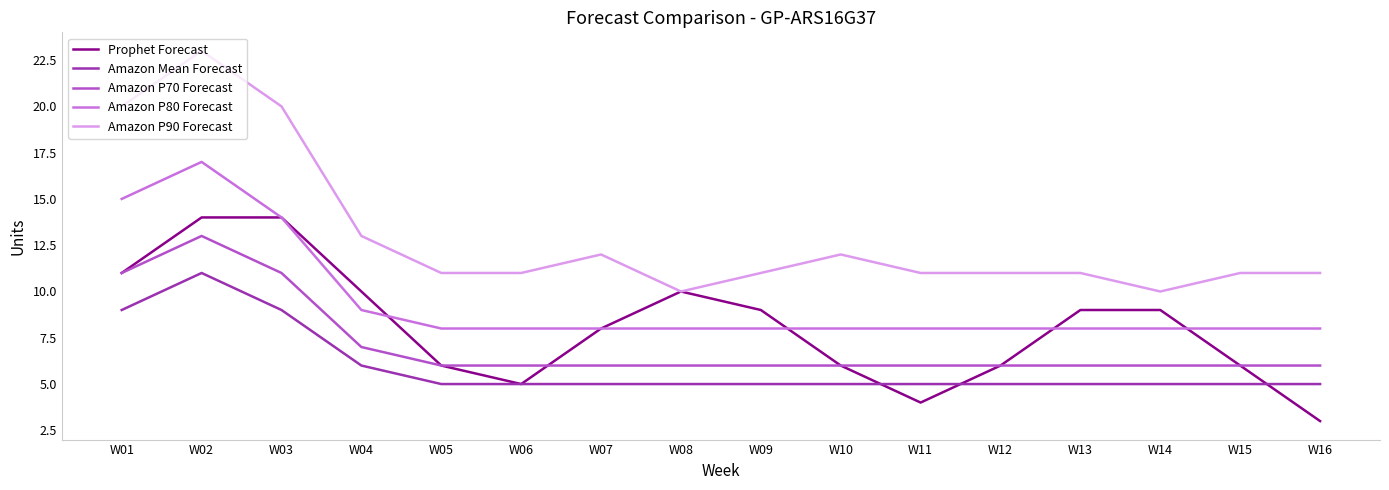

What is the difference between the highest and lowest values at W13?

6